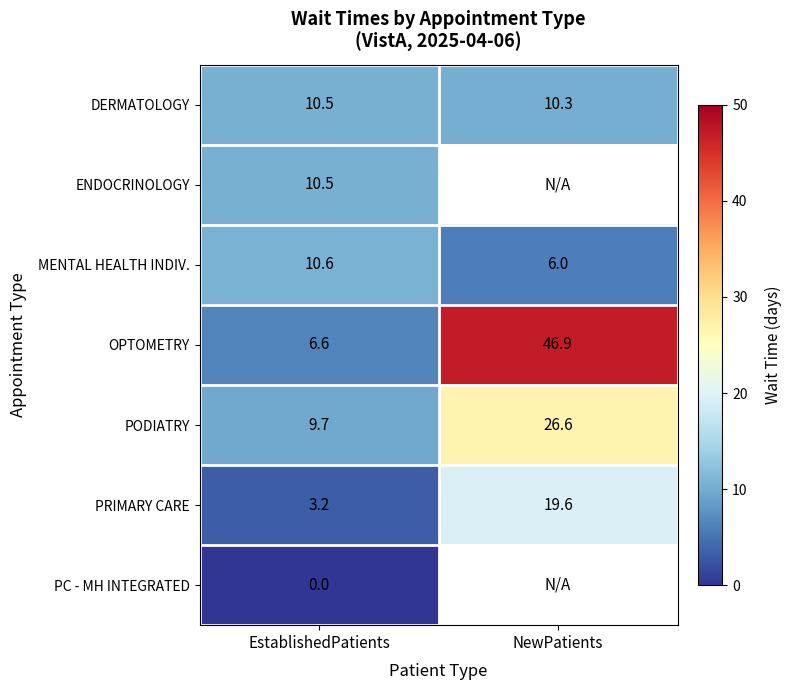

What is the difference between the highest and lowest values at EstablishedPatients?

10.6